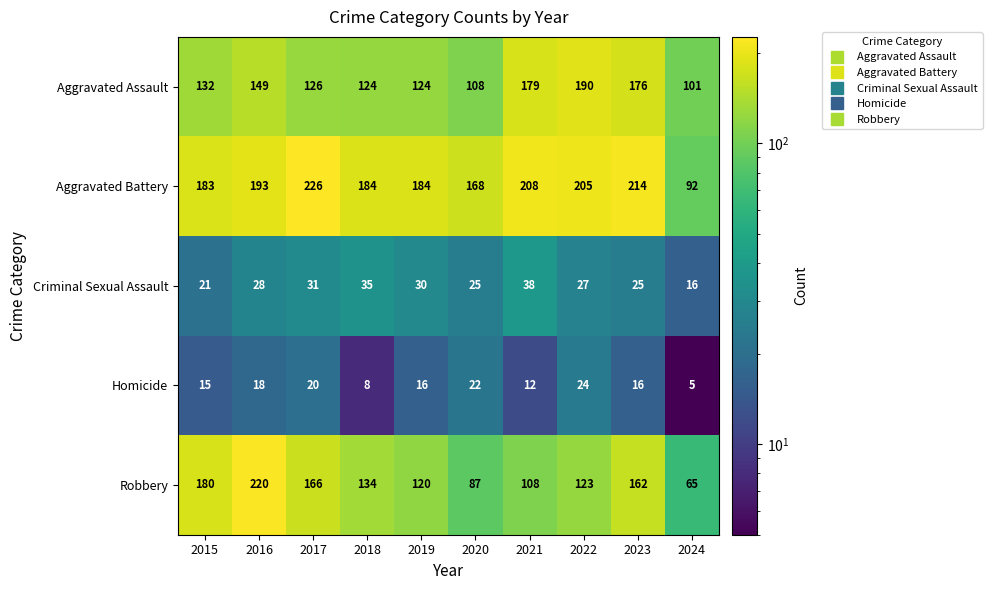

True or false: Robbery has a value of 53 at 2020.

False